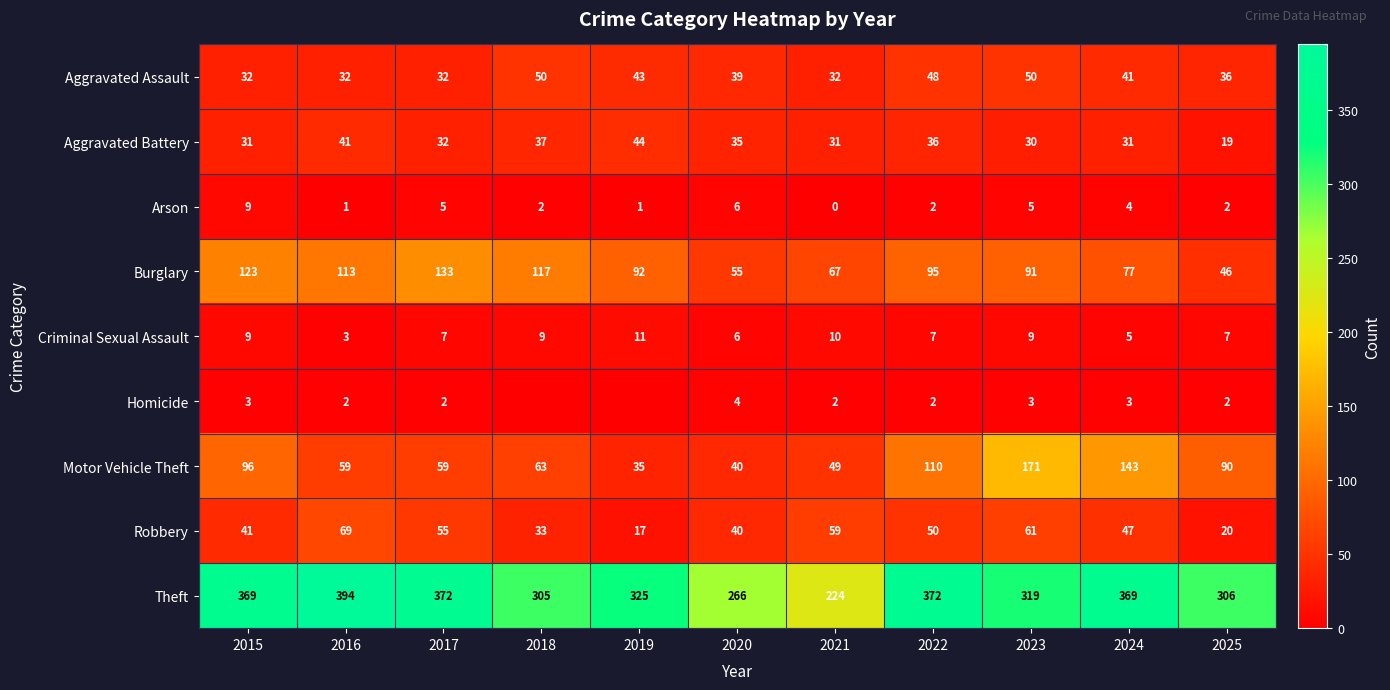

Count the number of categories in the chart.

11